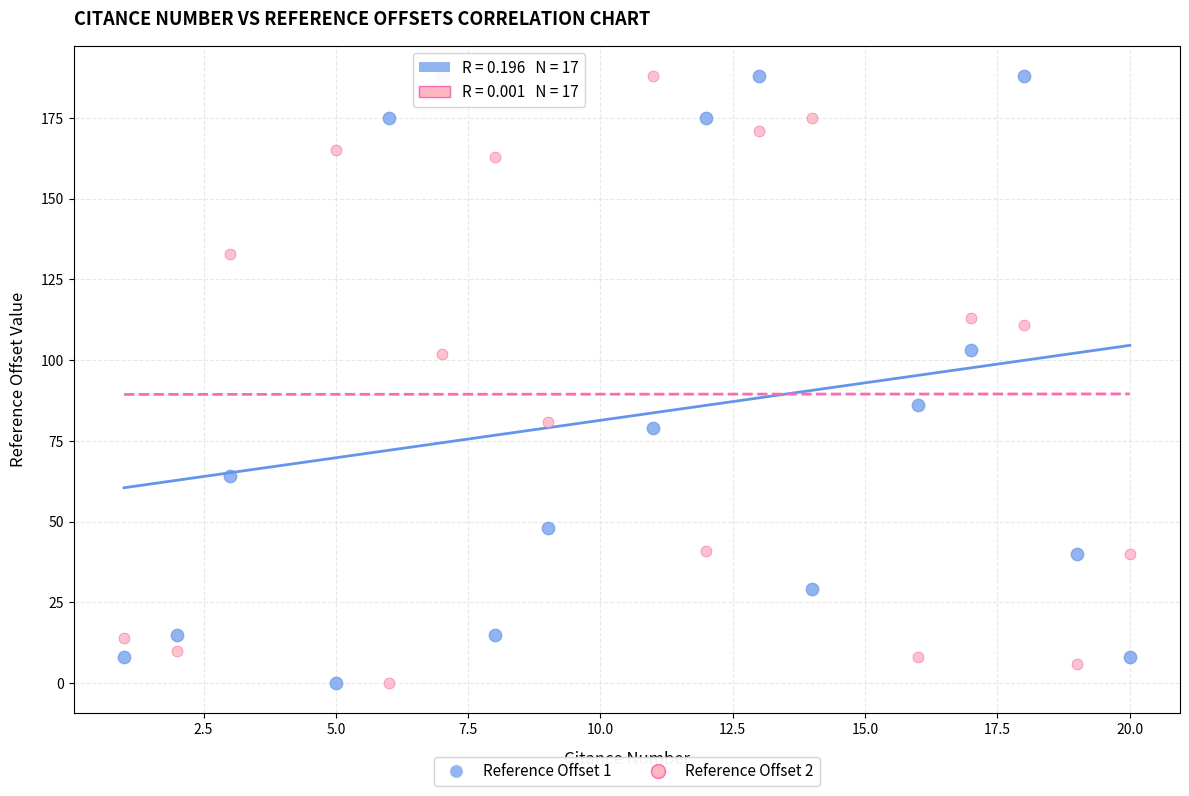

What are all the series names shown in the legend?

Reference Offset 1, Reference Offset 2